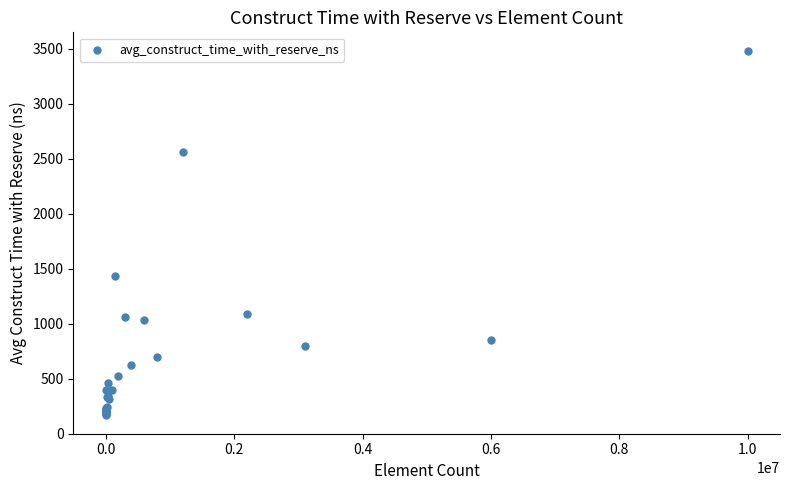

What Y value in the scatter plot is closest to 1823?

1432.7